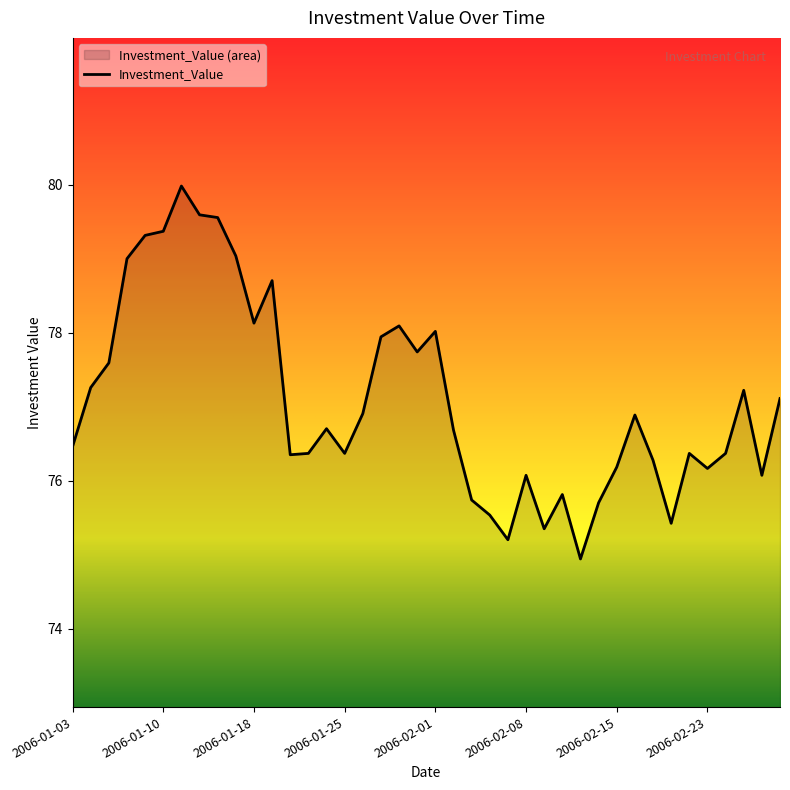

At which label does the data first exceed 76?

2006-01-03